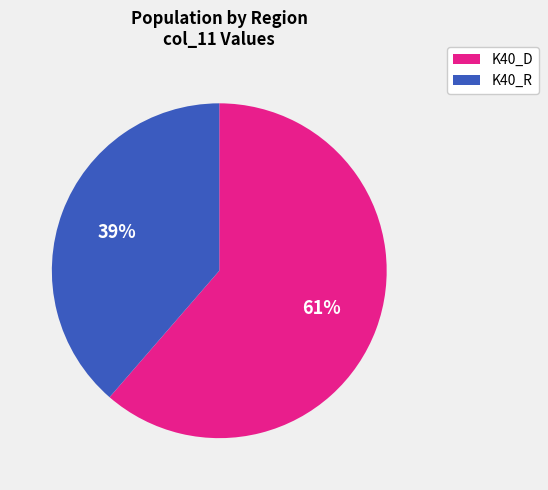

Does any single category account for the majority?

Yes